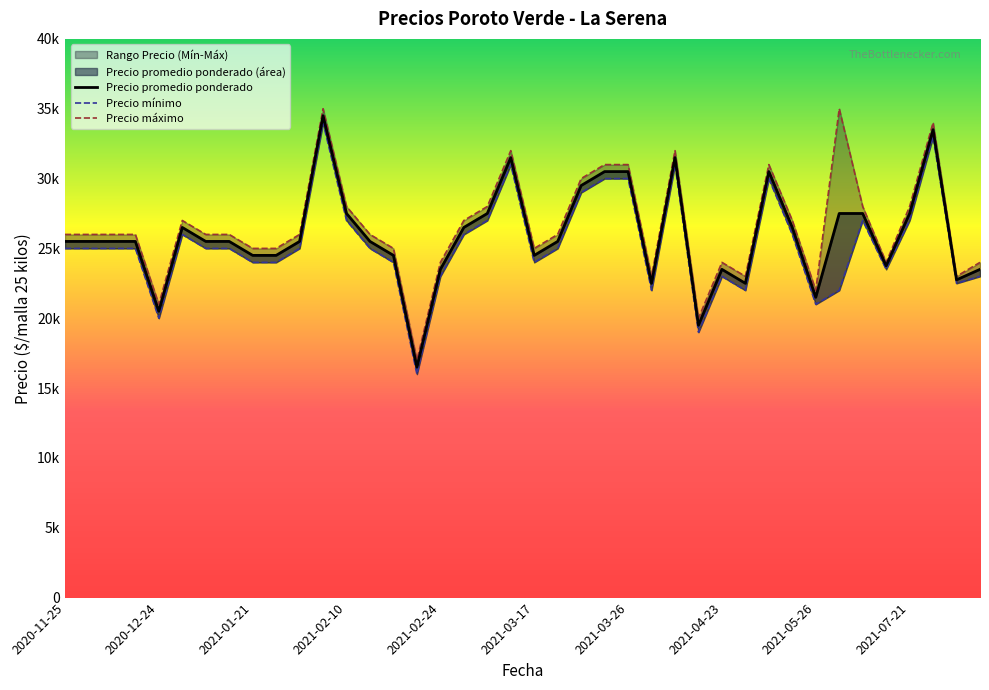

Reading left to right, transcribe all the data shown in this chart.

Precio promedio ponderado: 25500	25500	25500	25500	20500	26500	25500	25500	24500	24500	25500	34500	27500	25500	24500	16500	23500	26500	27500	31500	24500	25500	29500	30500	30500	22500	31500	19500	23500	22500	30500	26500	21500	27500	27500	23750	27500	33500	22750	23500
Precio minimo: 25000	25000	25000	25000	20000	26000	25000	25000	24000	24000	25000	34000	27000	25000	24000	16000	23000	26000	27000	31000	24000	25000	29000	30000	30000	22000	31000	19000	23000	22000	30000	26000	21000	22000	27000	23500	27000	33000	22500	23000
Precio maximo: 26000	26000	26000	26000	21000	27000	26000	26000	25000	25000	26000	35000	28000	26000	25000	17000	24000	27000	28000	32000	25000	26000	30000	31000	31000	23000	32000	20000	24000	23000	31000	27000	22000	35000	28000	24000	28000	34000	23000	24000